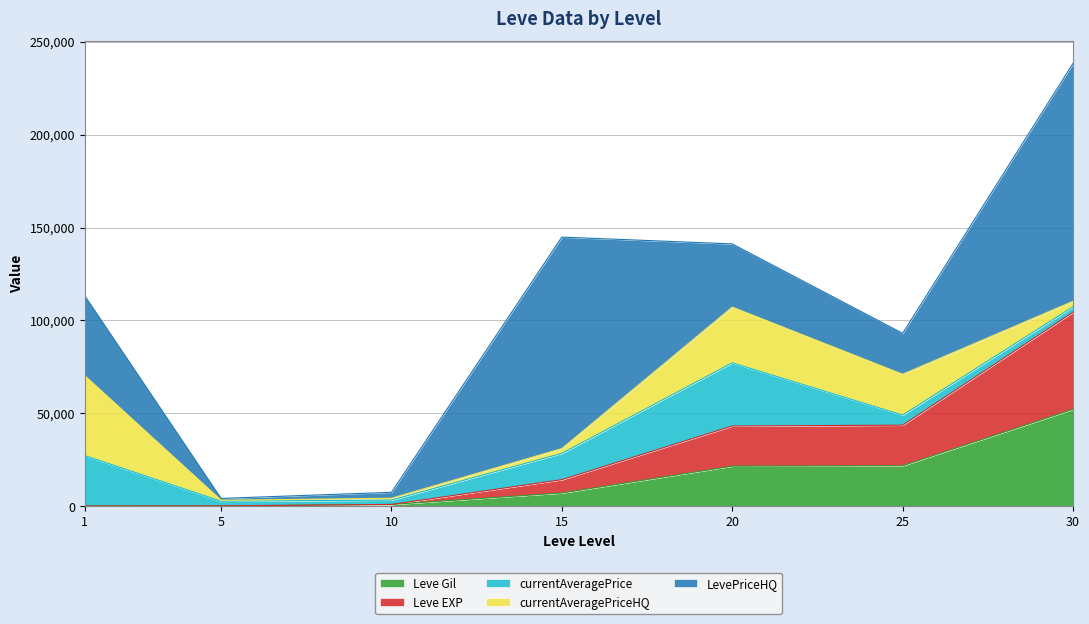

At which category does the chart reach its peak across all series?

30